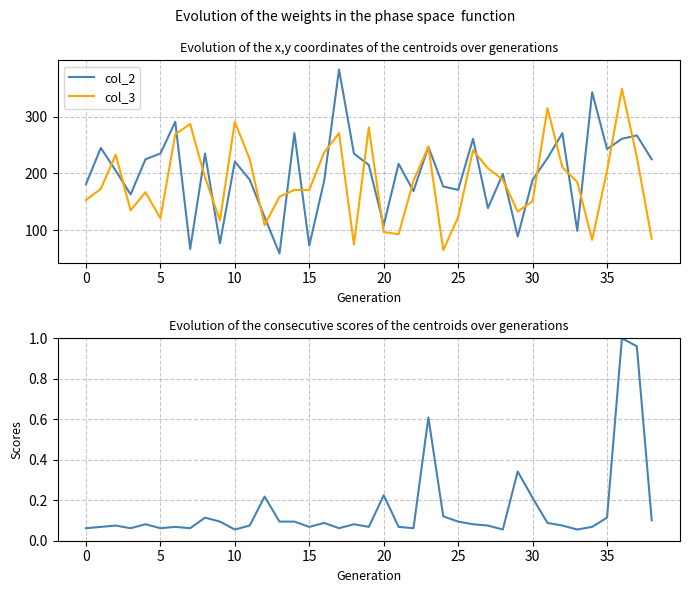

List the series in order of their peak value, lowest first.

col_1, col_3, col_2